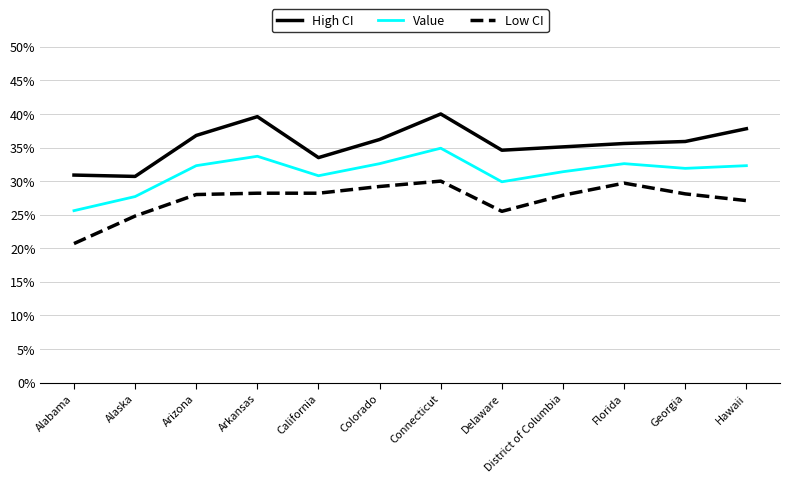

Rank the series by their average value, from lowest to highest.

Low CI, Value, High CI